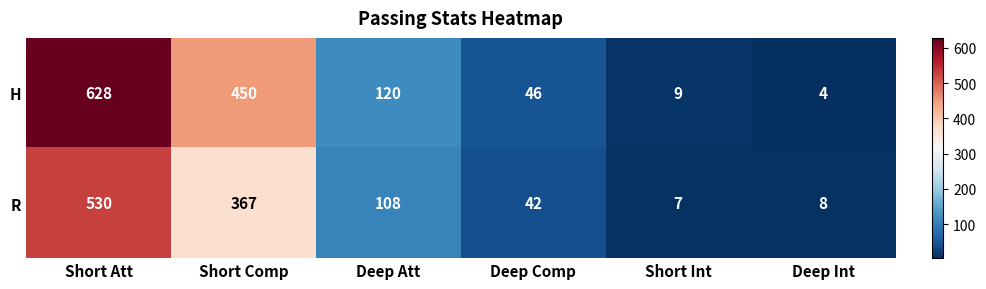

Reading right to left, what are all the values shown in this chart?

H: Deep Int=4	Short Int=9	Deep Comp=46	Deep Att=120	Short Comp=450	Short Att=628
R: Deep Int=8	Short Int=7	Deep Comp=42	Deep Att=108	Short Comp=367	Short Att=530